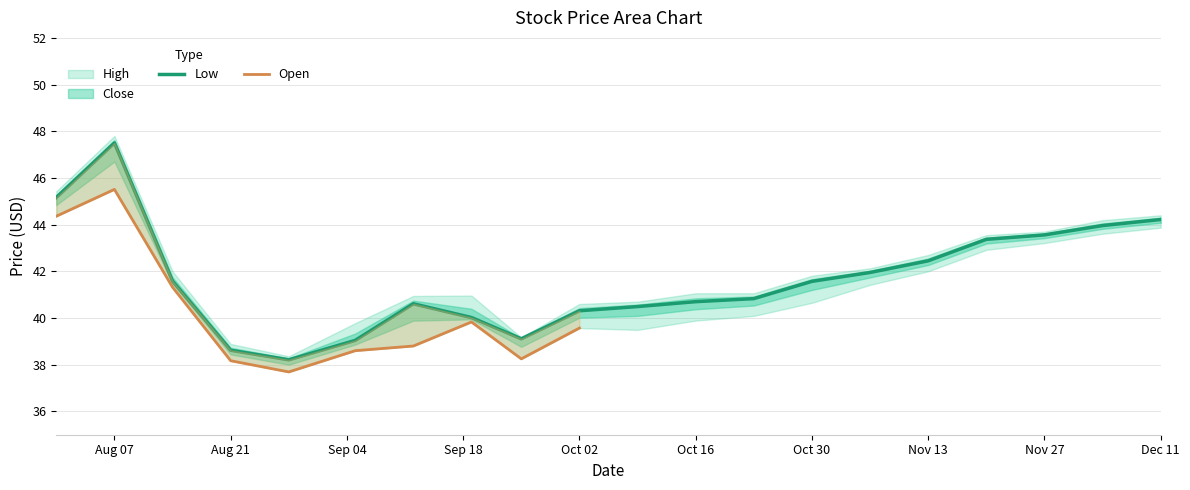

At how many categories does at least one series exceed 46?

1